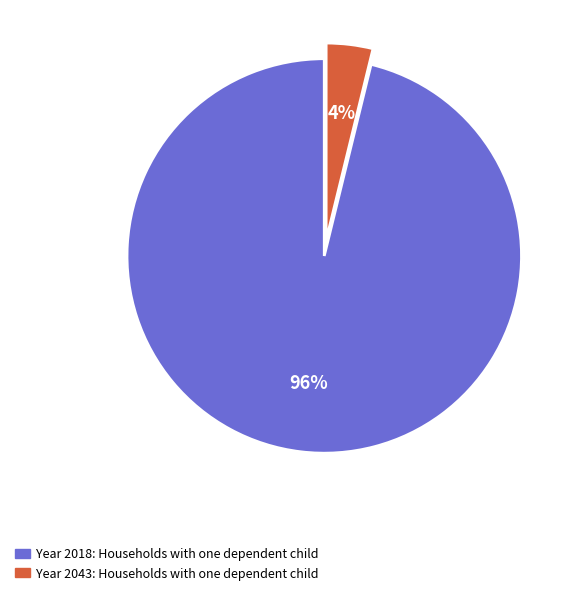

To the nearest percent, what is the average slice percentage?

50%